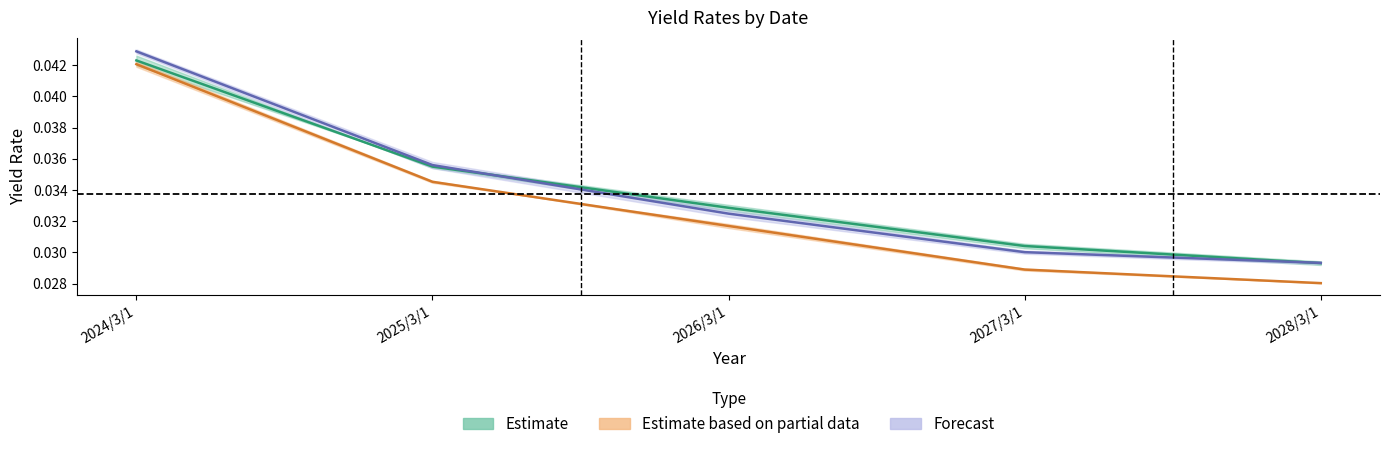

What is the label of the 1st point from the left?

2024/3/1